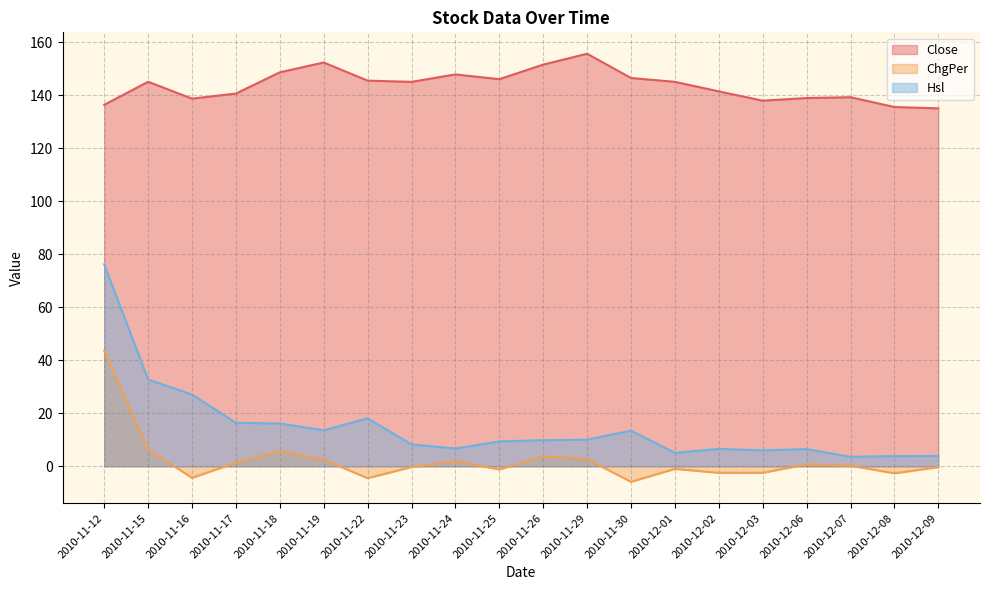

What position from the left is 2010-11-18?

5